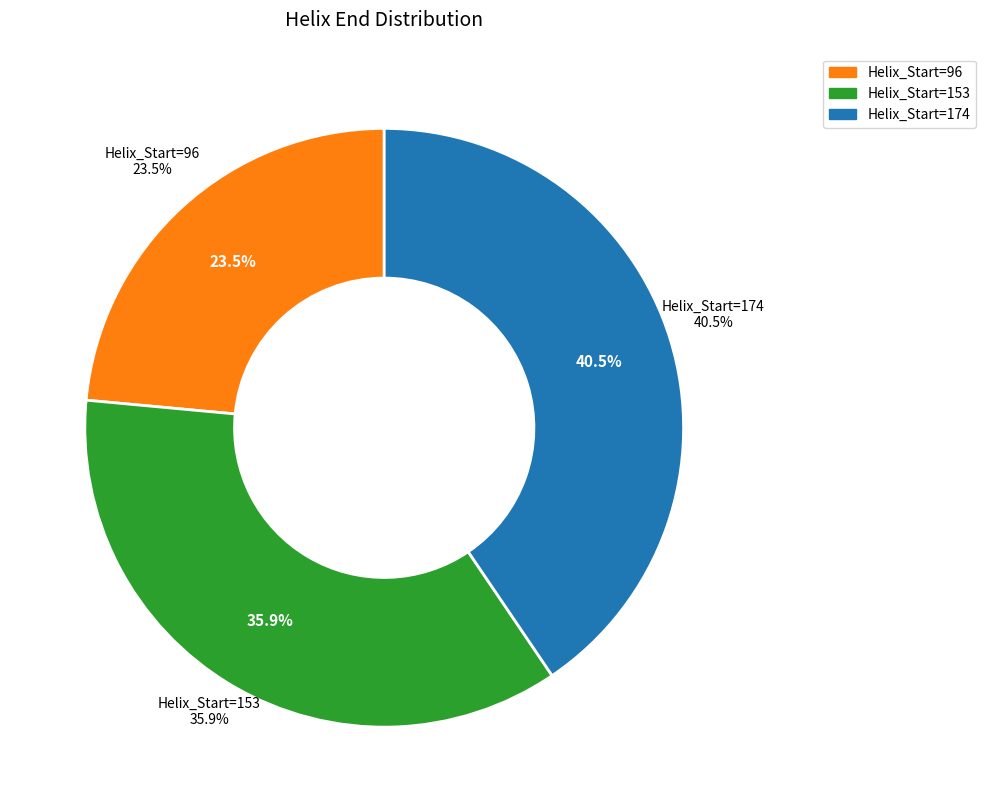

Which category has the biggest portion of the pie?

174